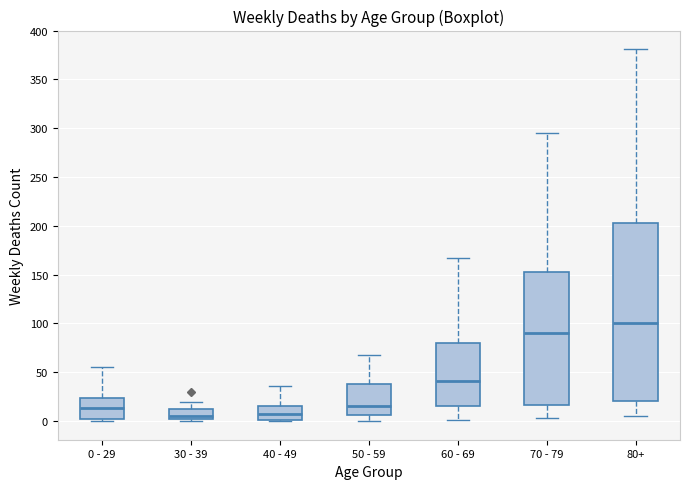

Reading left to right, read every box against the y-axis: the position of its median line, the range the box covers, and the ends of its whiskers. The values are not printed on the chart, so give them approximately, as read against the axis.

0 - 29: median 15, box 0 to 25, whiskers 0 (just below the box's lower edge) to 55
30 - 39: median 5, box 0 to 10, whiskers 0 (just below the box's lower edge) to 20
40 - 49: median 5, box 0 to 15, whiskers 0 to 35
50 - 59: median 15, box 5 to 40, whiskers 0 to 70
60 - 69: median 40, box 15 to 80, whiskers 0 to 165
70 - 79: median 90, box 15 to 155, whiskers 5 to 295
80+: median 100, box 20 to 205, whiskers 5 to 380